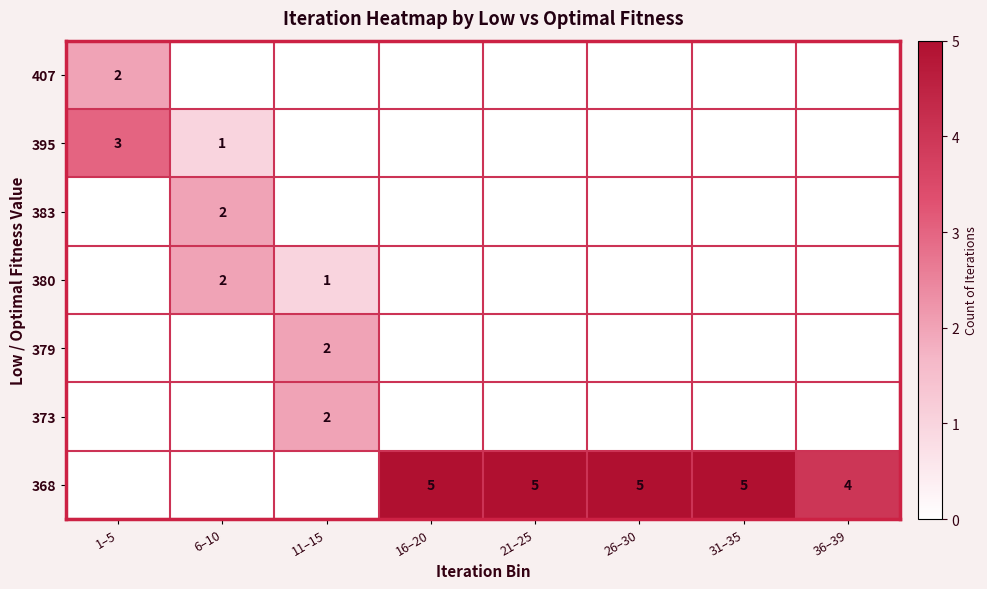

The 380 series shows 1 at 11–15. True or false?

True